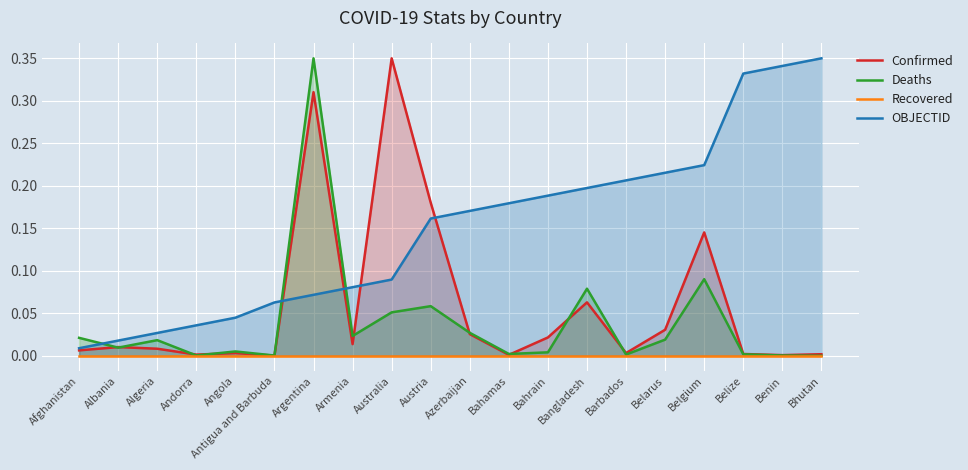

The Deaths series shows 0.3 at Argentina. True or false?

True